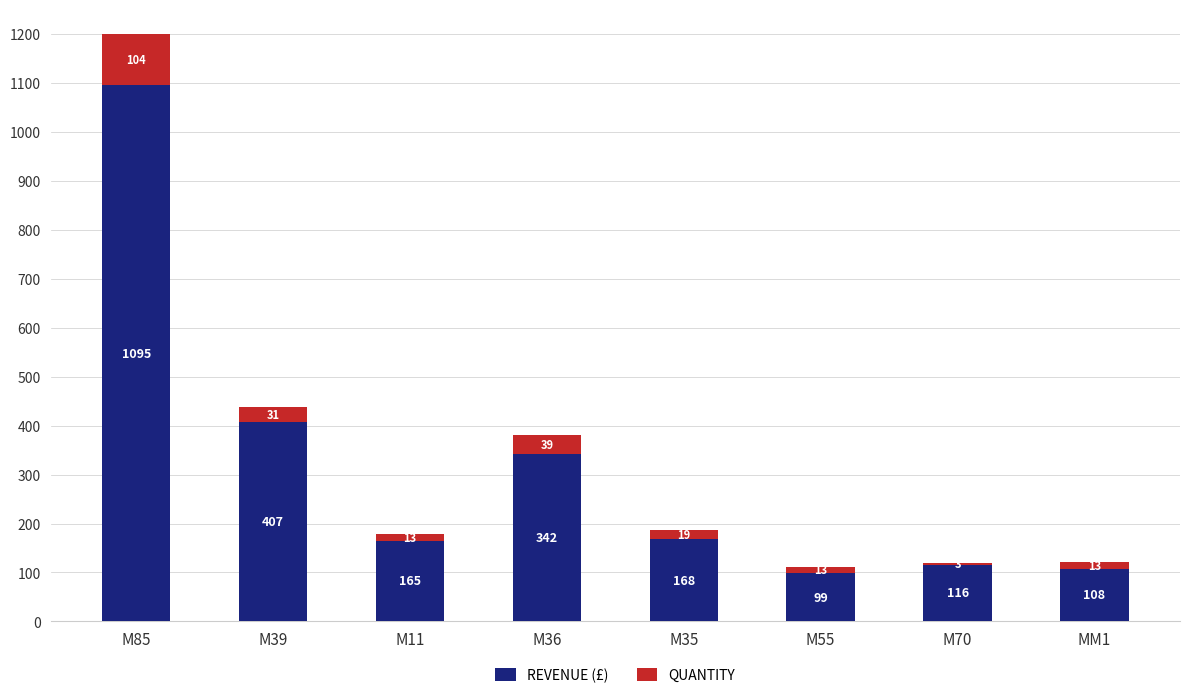

What is the approximate value of REVENUE (£) at M70, to the nearest 100?

100